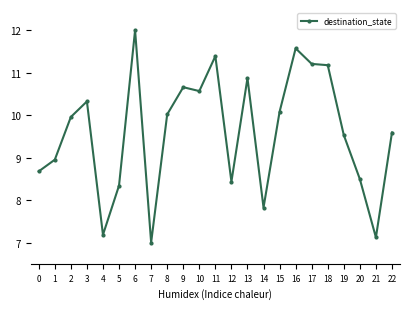

At which category does the data reach its first local valley?

4